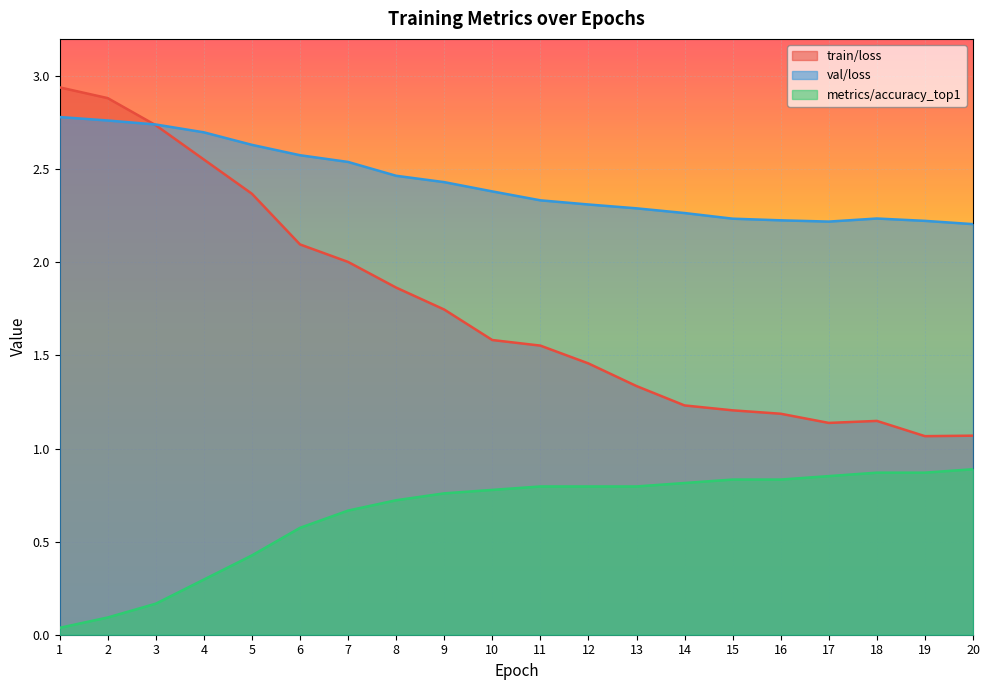

What value does the val/loss series have at 4?

2.7